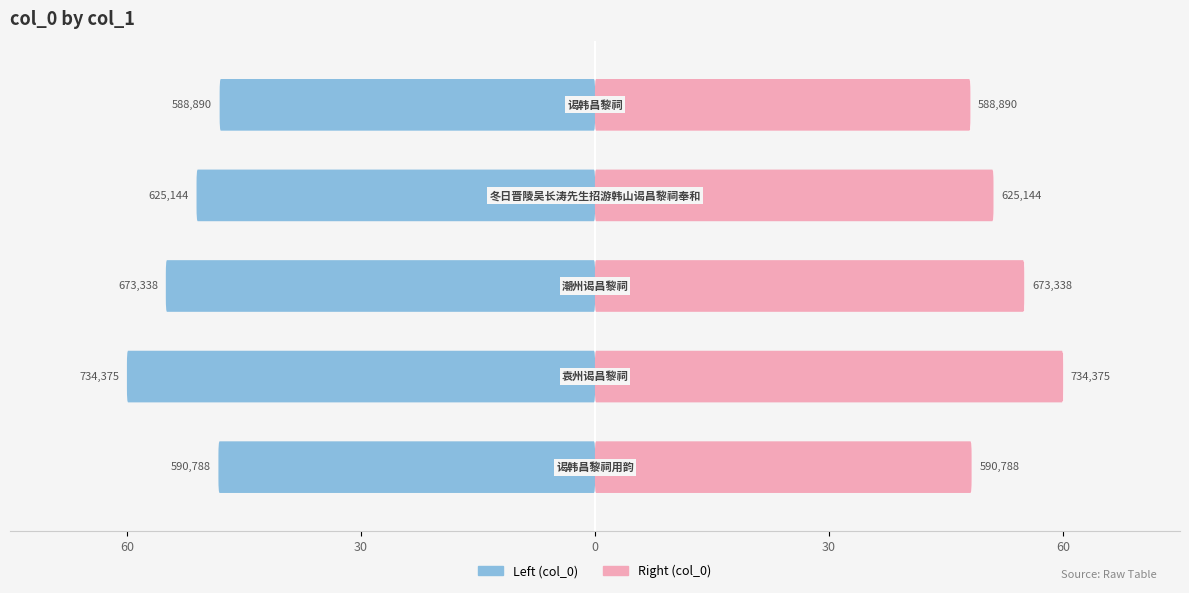

True or false: col_0 (right) has a value of 12.7 at 60.

False